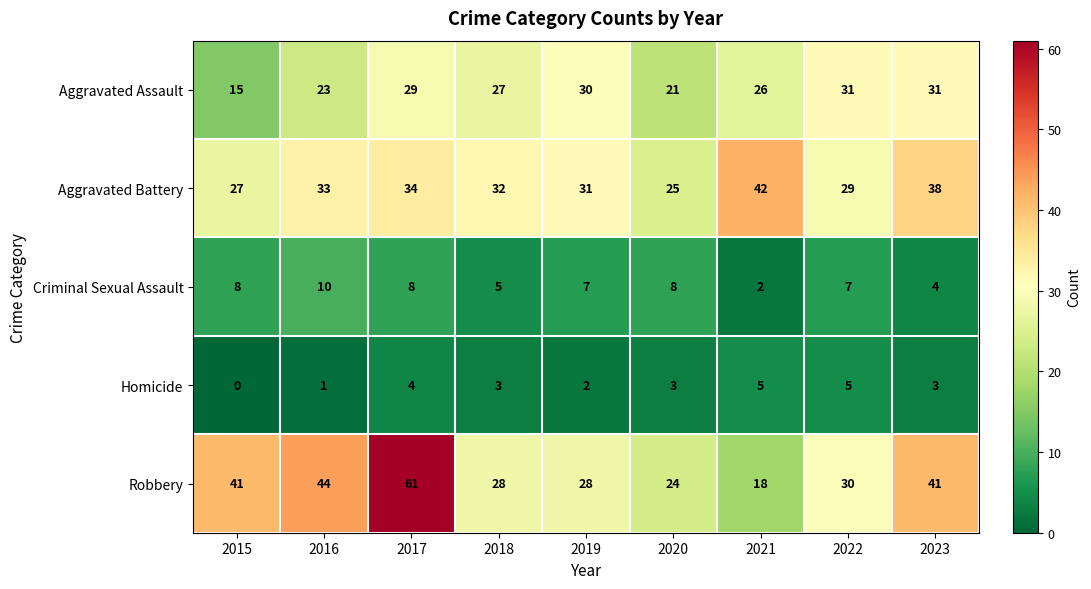

How many distinct data groups are displayed?

5